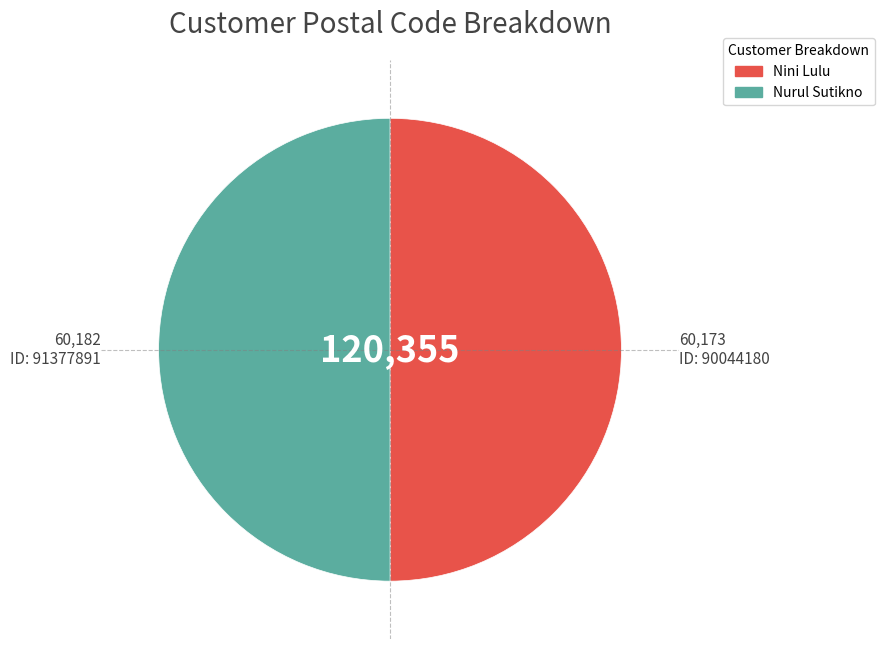

Which slice is the smallest?

90044180